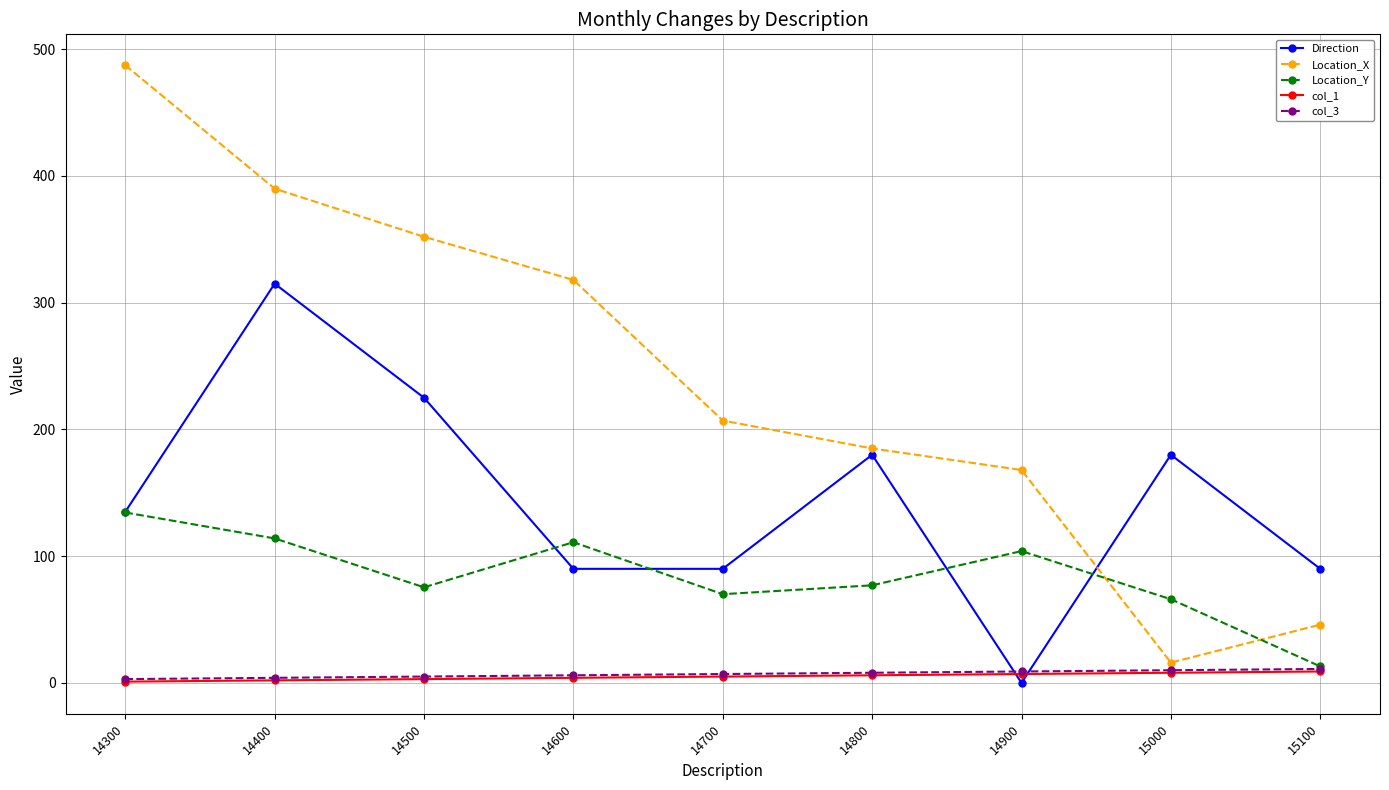

What is the difference between the maximum and minimum values in the Location_X series?

471.4